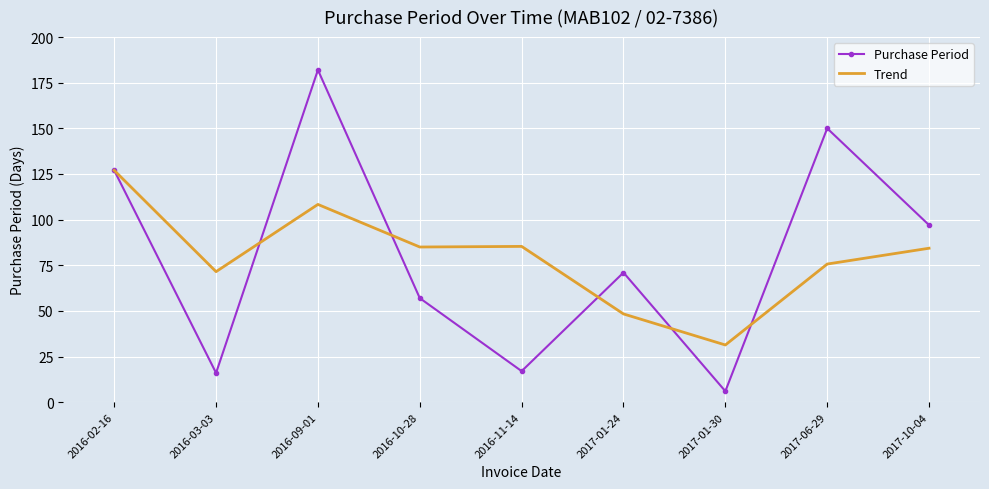

At which category is the sum across all series the highest?

2016-09-01